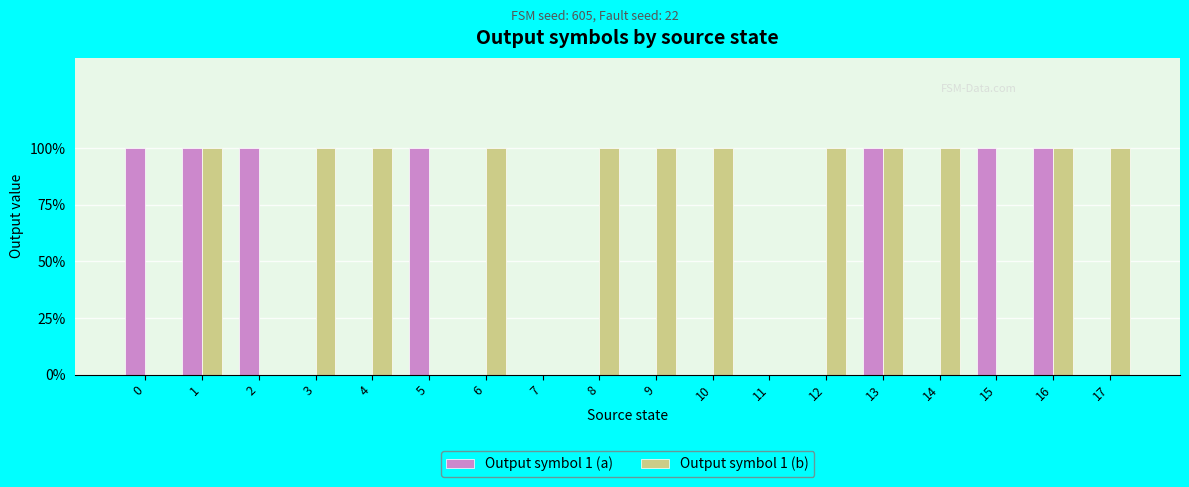

Does the chart contain stacked bars?

No